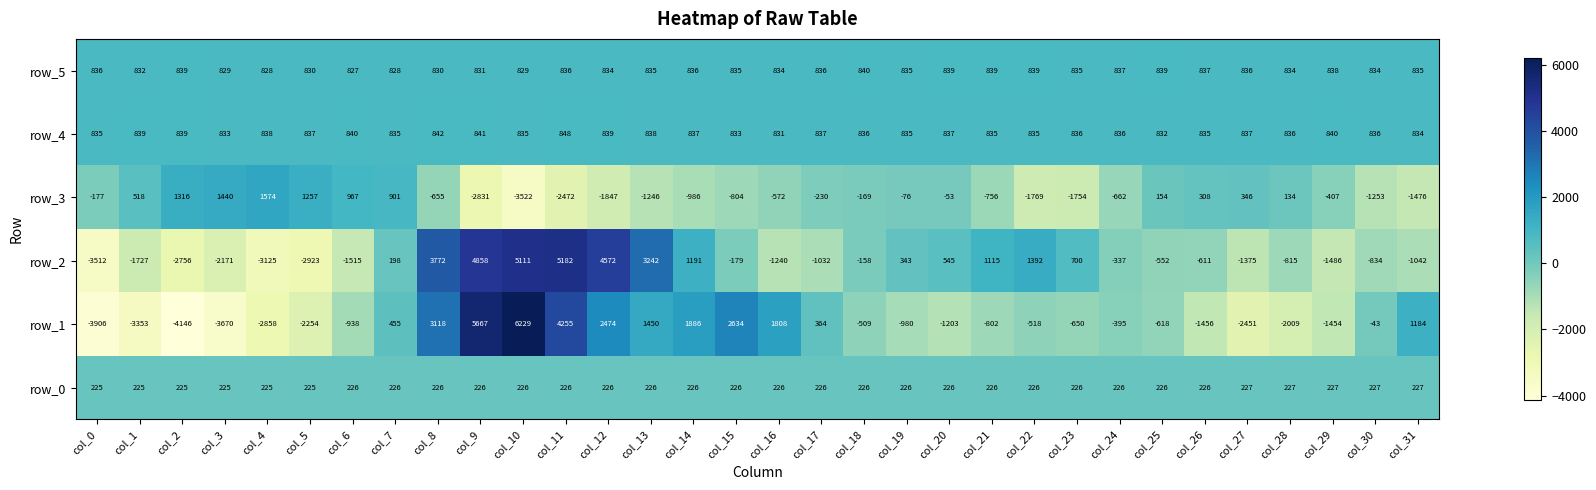

The row_5 series shows 359.3 at col_6. True or false?

False